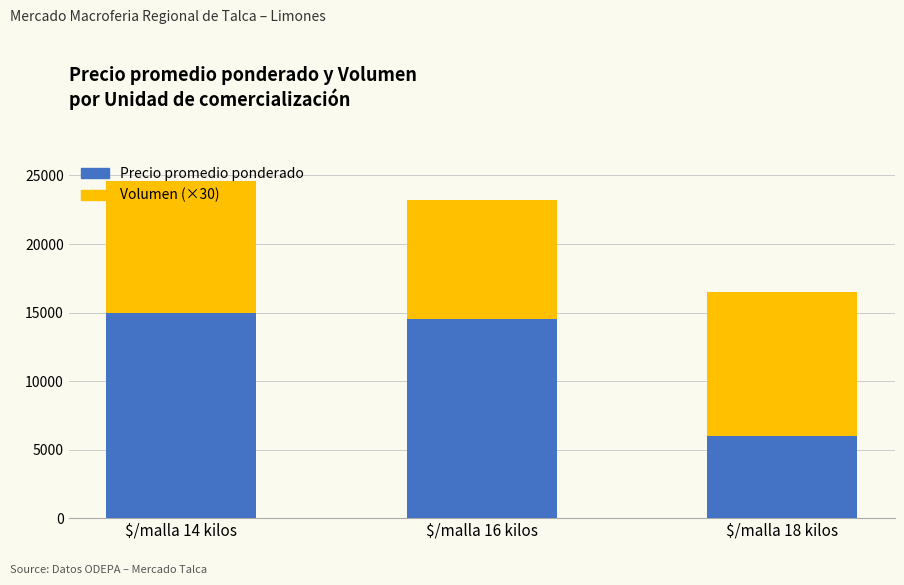

Does the chart contain stacked bars?

Yes